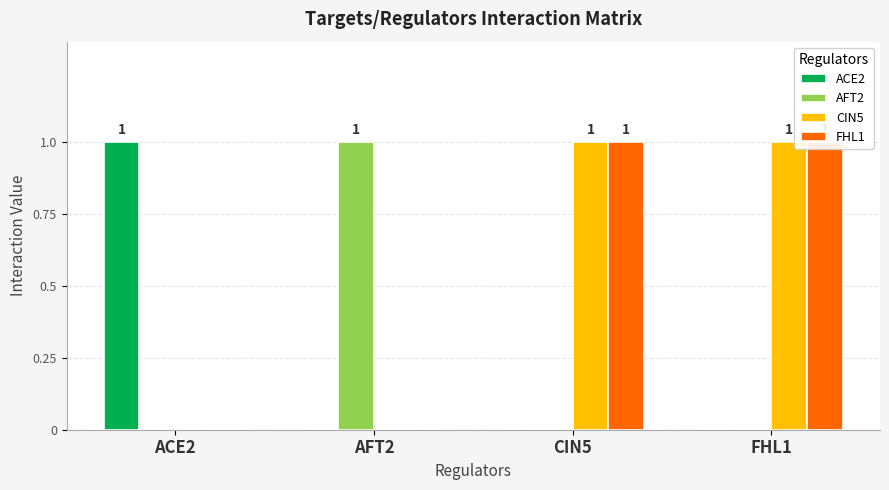

What is the label of the 4th bar from the left?

FHL1